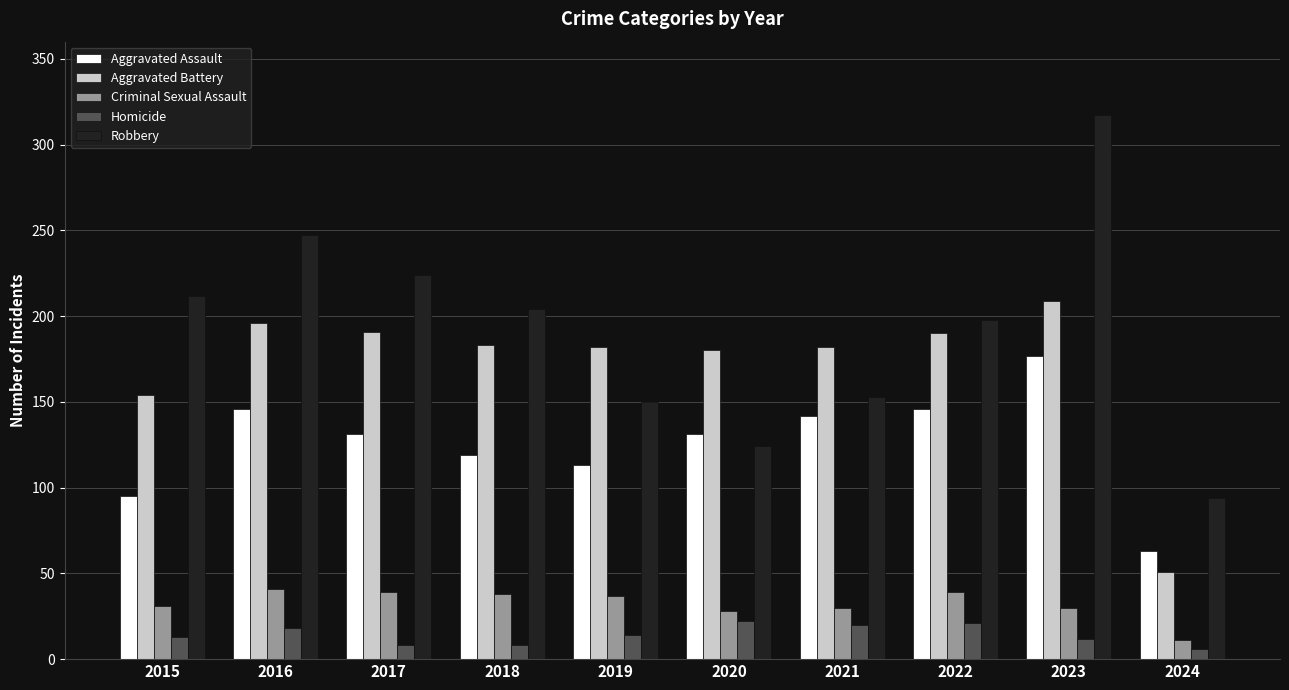

How many bars are there in each group?

5